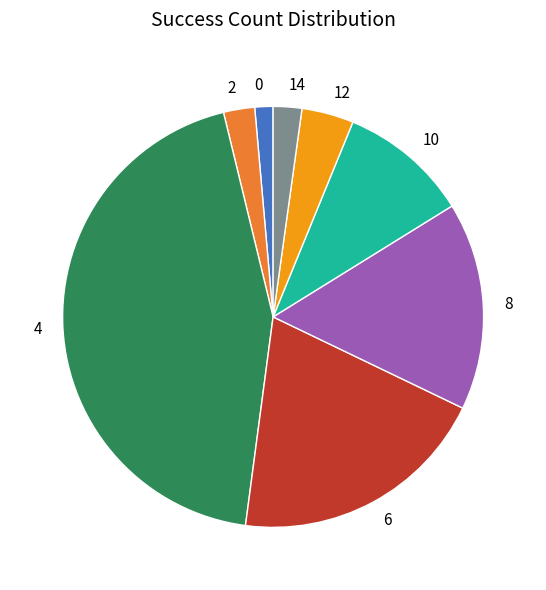

True or false: 12 accounts for 4% of the total.

True